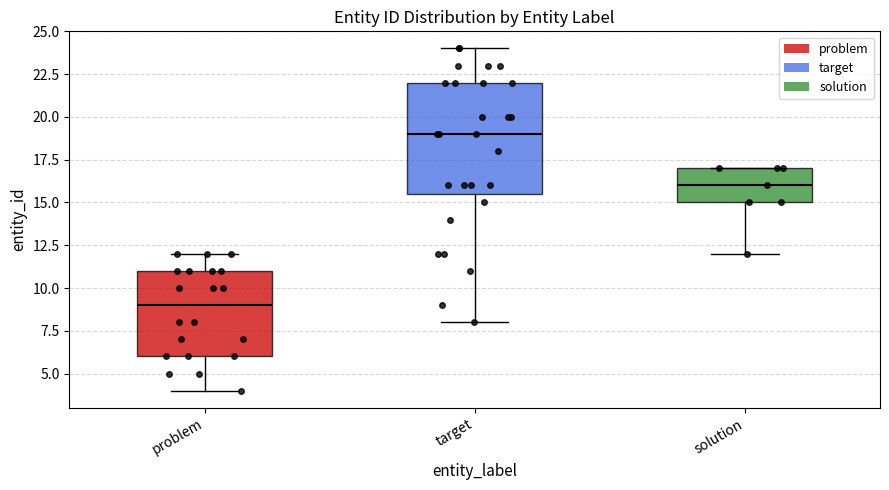

Where does the median line of the box for solution sit on the y-axis? The values are not printed on the chart, so give them approximately, as read against the axis.

16.0